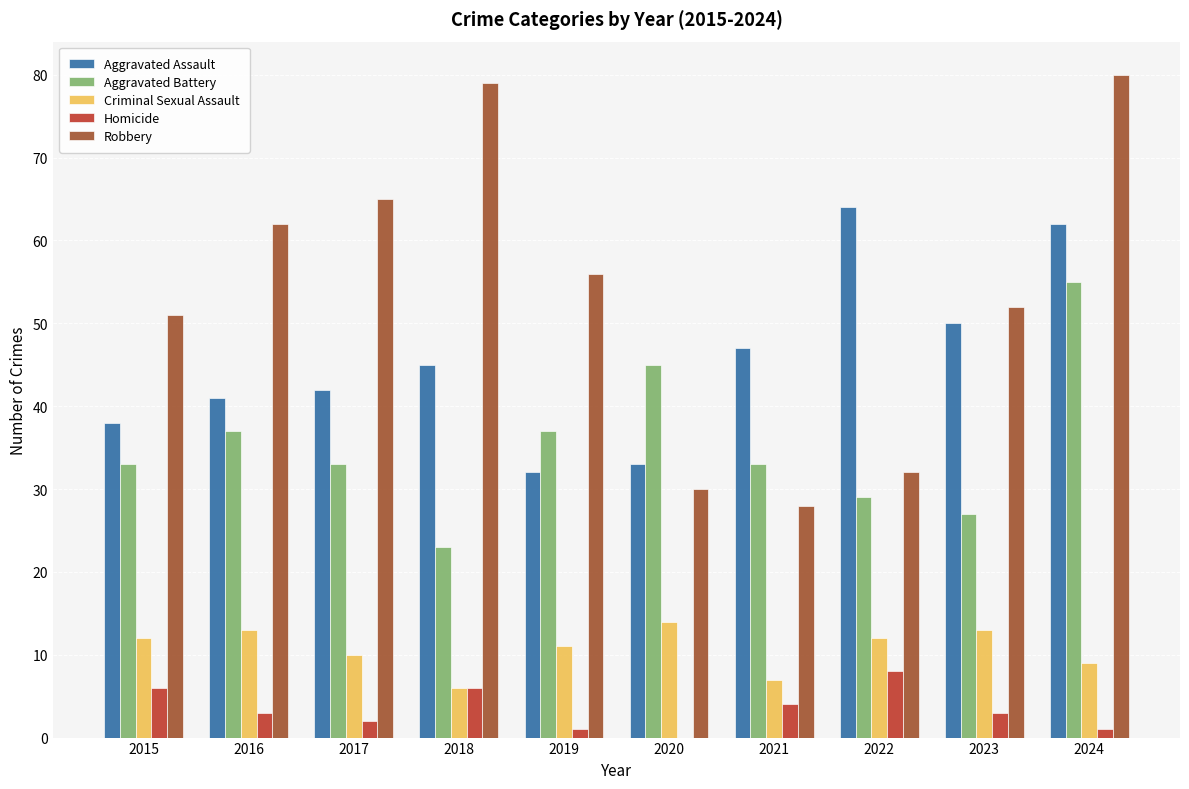

Between 2016 and 2021, which series saw the biggest shift?

Robbery